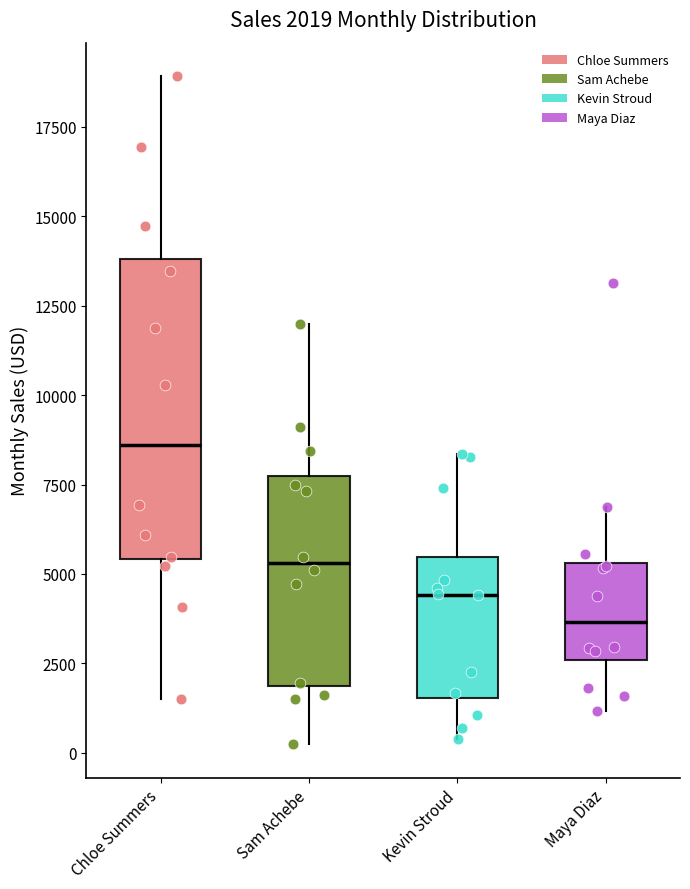

Which box is the tallest, from its lower edge to its upper edge?

Chloe Summers